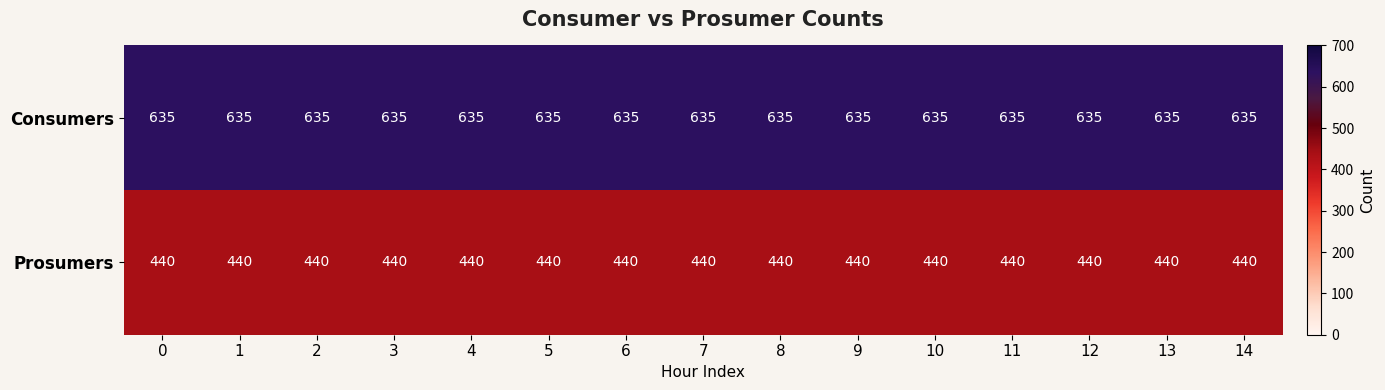

True or false: Prosumers has a value of 298 at 14.

False